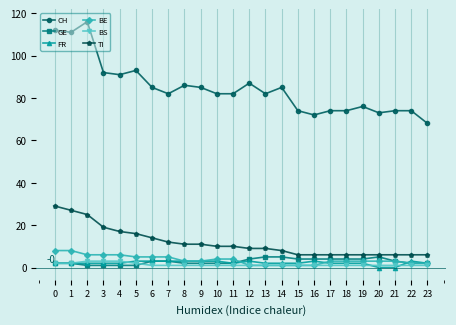

Which series has the widest spread of values?

CH